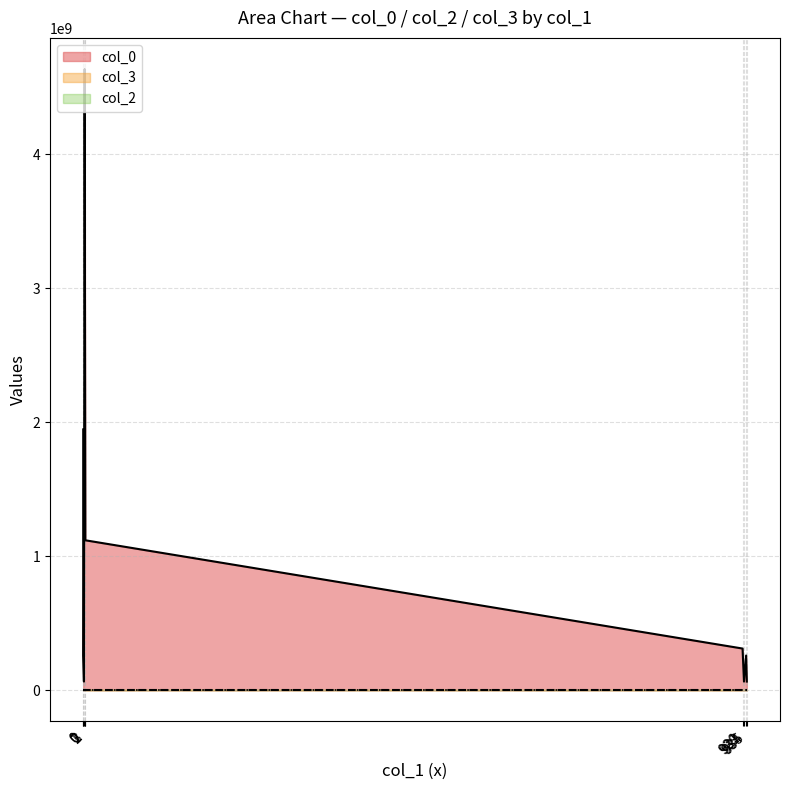

The value of col_3 at 931 is 920. True or false?

True